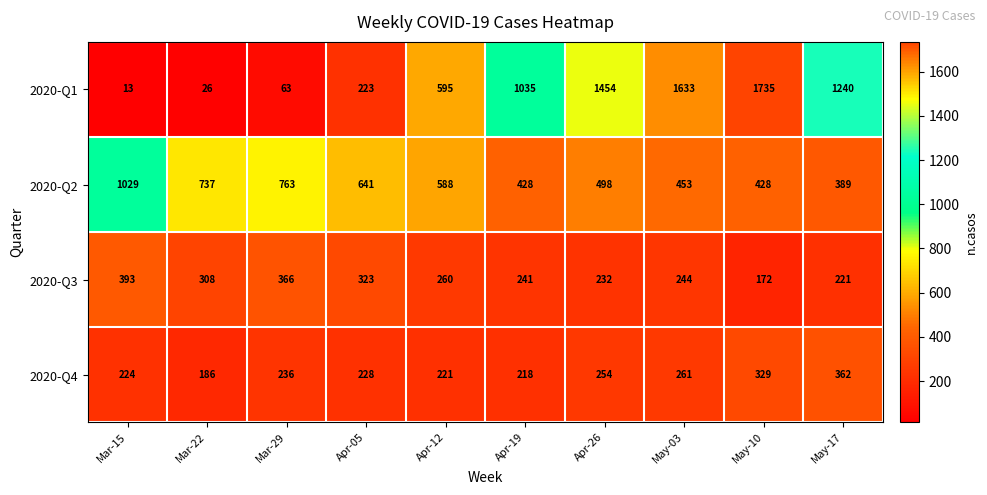

The 2020-Q1 series shows 1035 at Apr-19. True or false?

True